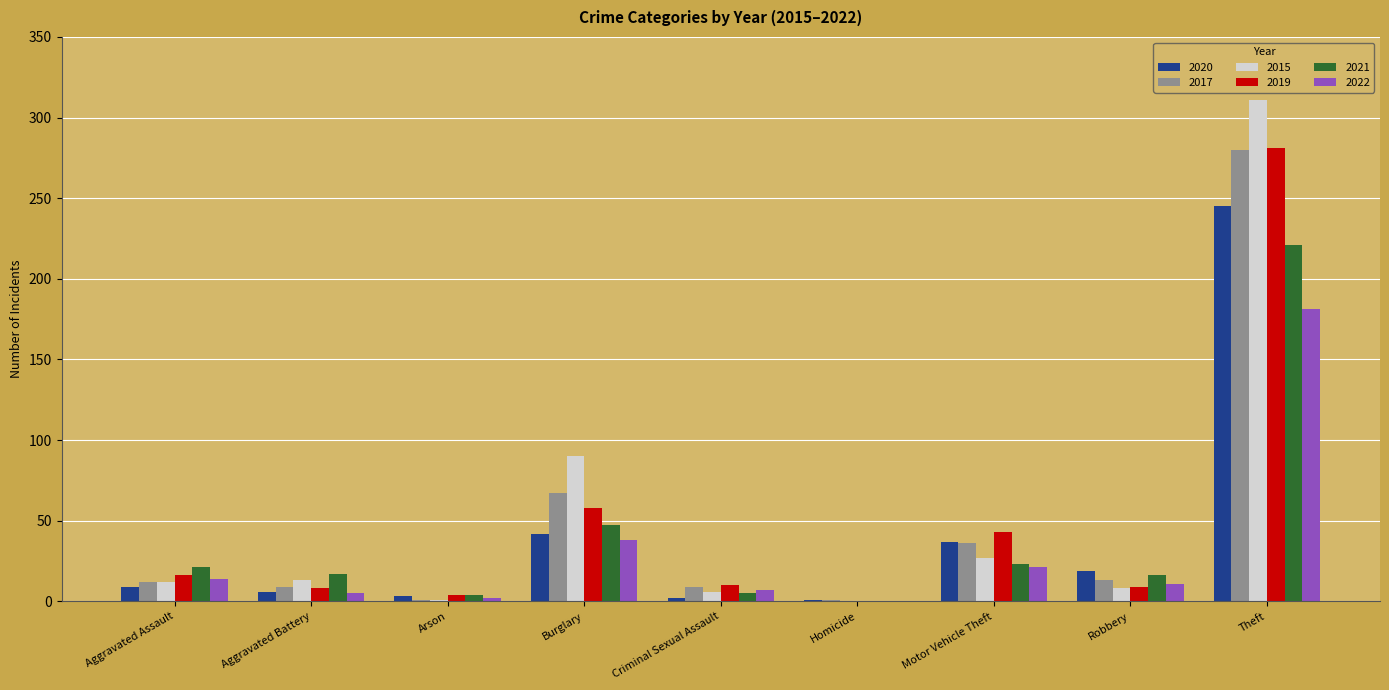

At which category does the chart reach its peak across all series?

Theft